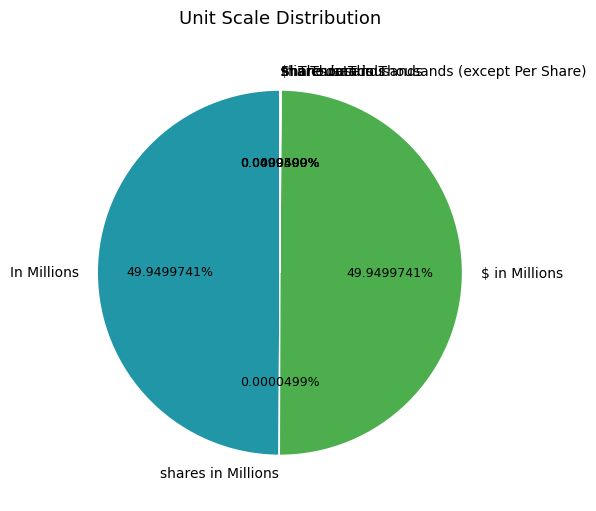

Count the number of slices in the pie.

7